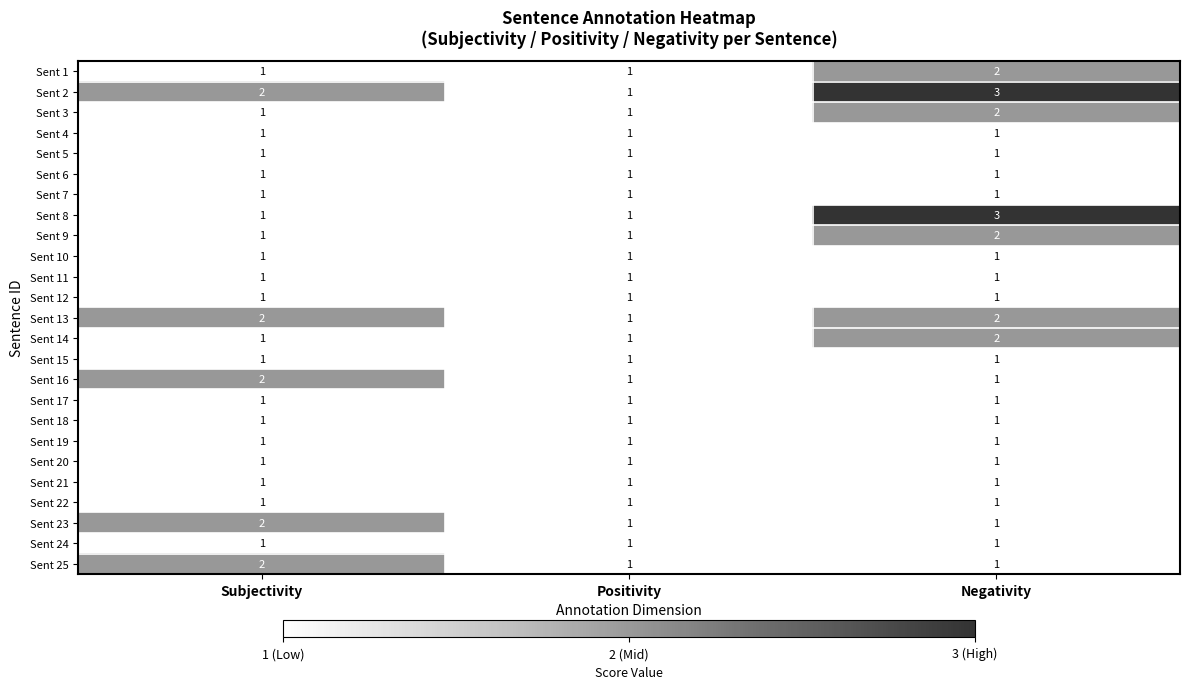

Which series has the largest total across all categories?

Sent 2